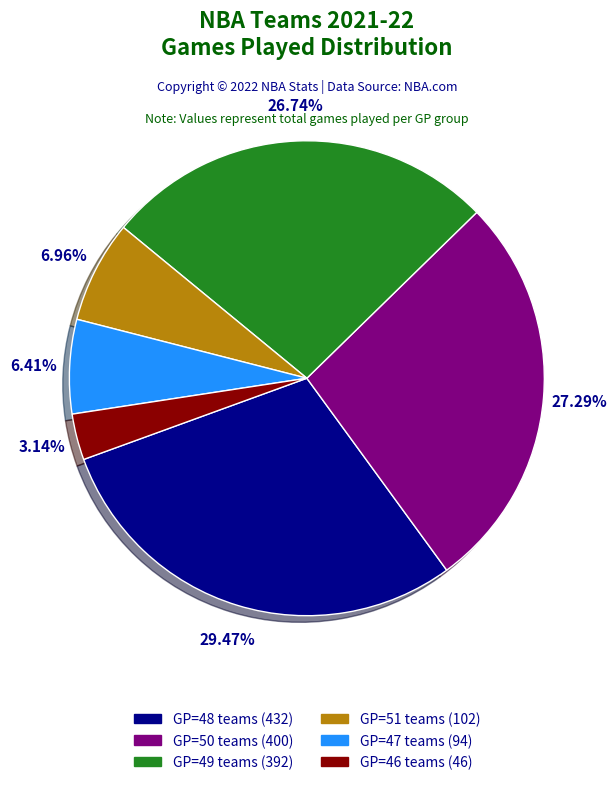

How many slices are in this pie chart?

6